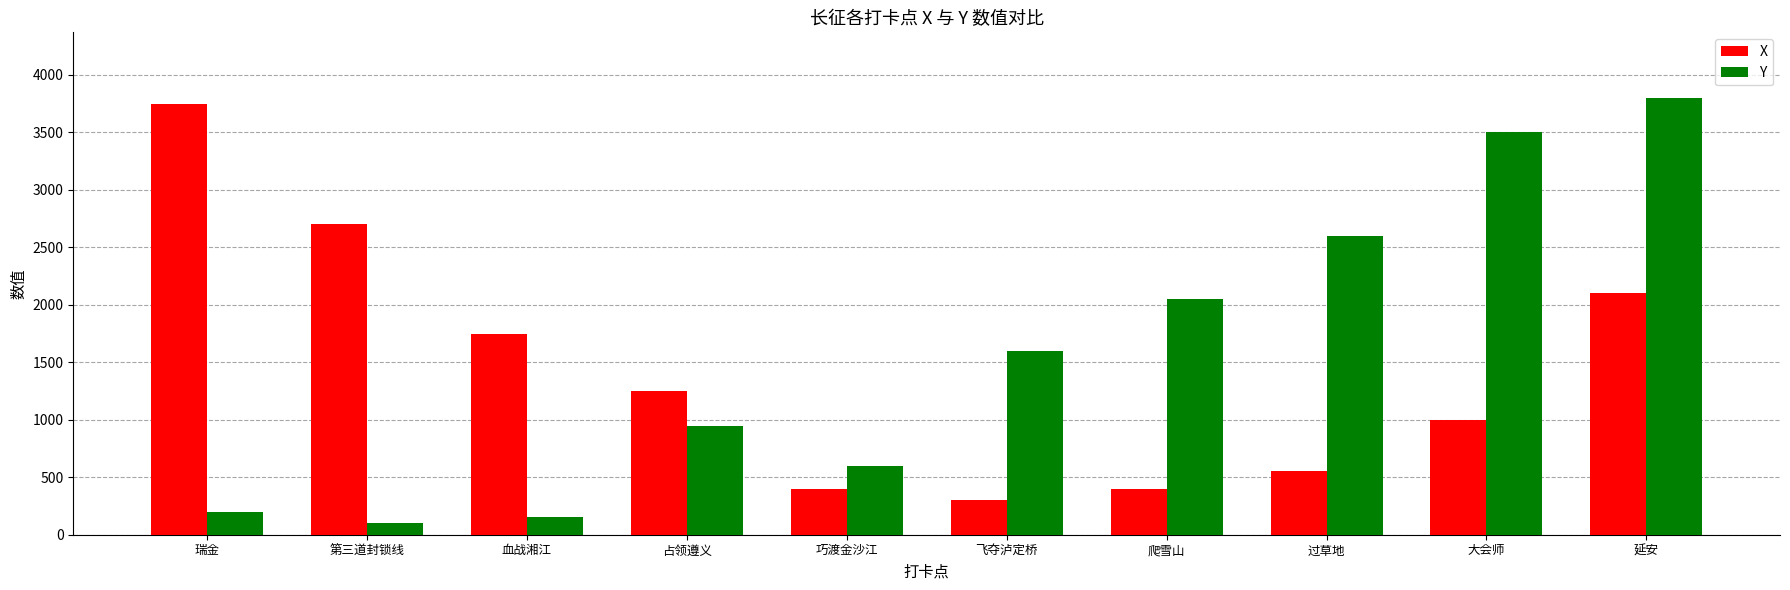

Where is Y nearest to the value 1950?

爬雪山